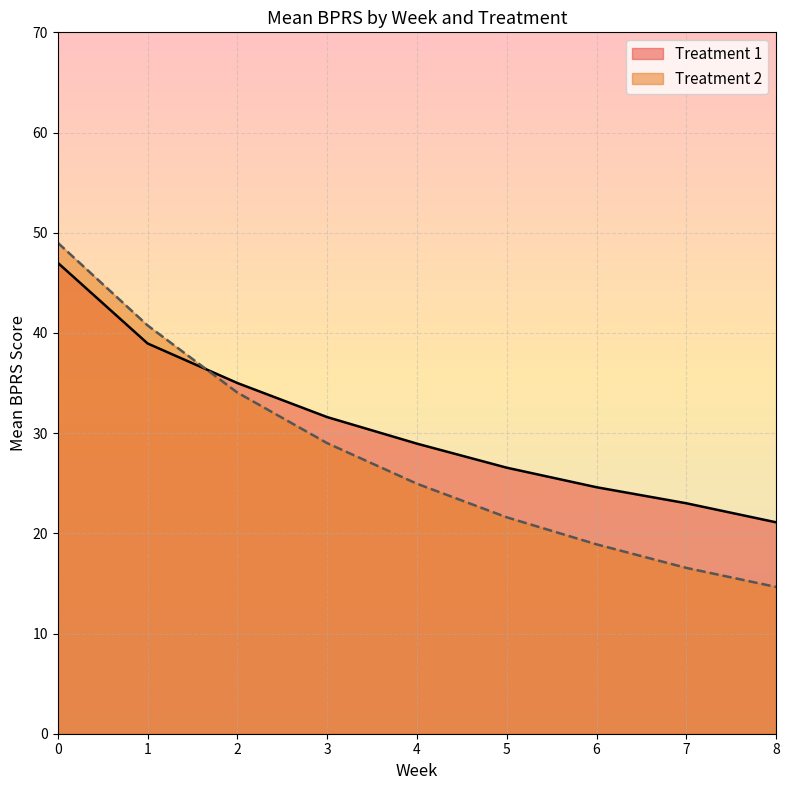

The chart shows a value of 18.9 at 6. True or false?

True